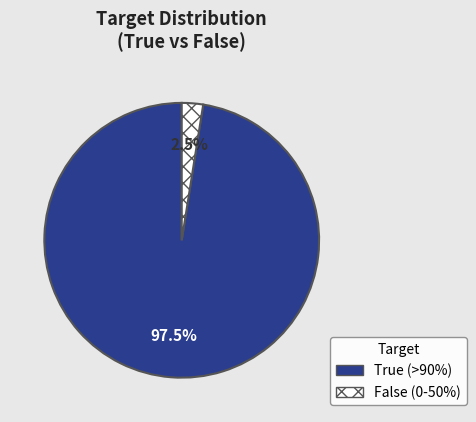

To the nearest percent, what is the difference between the largest and smallest slice percentages?

95%